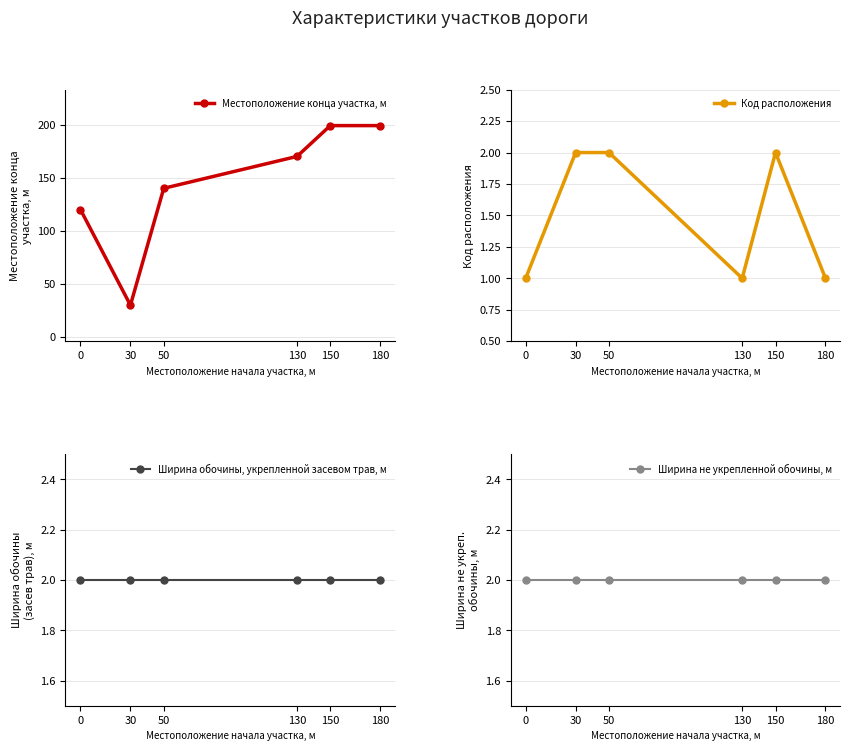

Reading right to left, list all the values displayed in this chart.

Местоположение конца участка, м: 180=199	150=199	130=170	50=140	30=30	0=120
Код расположения: 180=1	150=2	130=1	50=2	30=2	0=1
Ширина обочины, укрепленной засевом трав, м: 180=2	150=2	130=2	50=2	30=2	0=2
Ширина не укрепленной обочины, м: 180=2	150=2	130=2	50=2	30=2	0=2